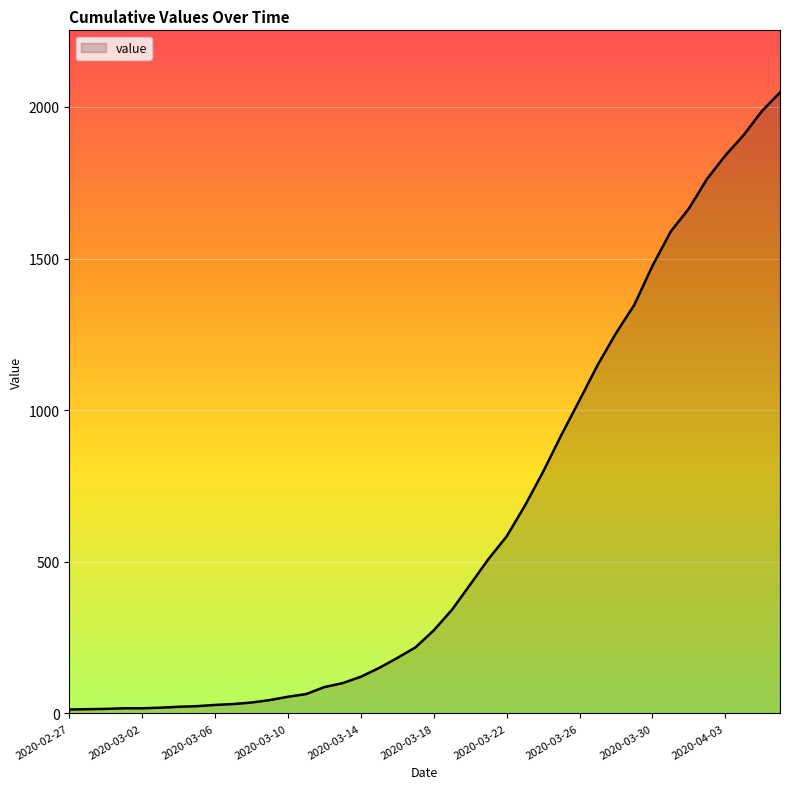

What is the maximum value shown in the chart?

2048